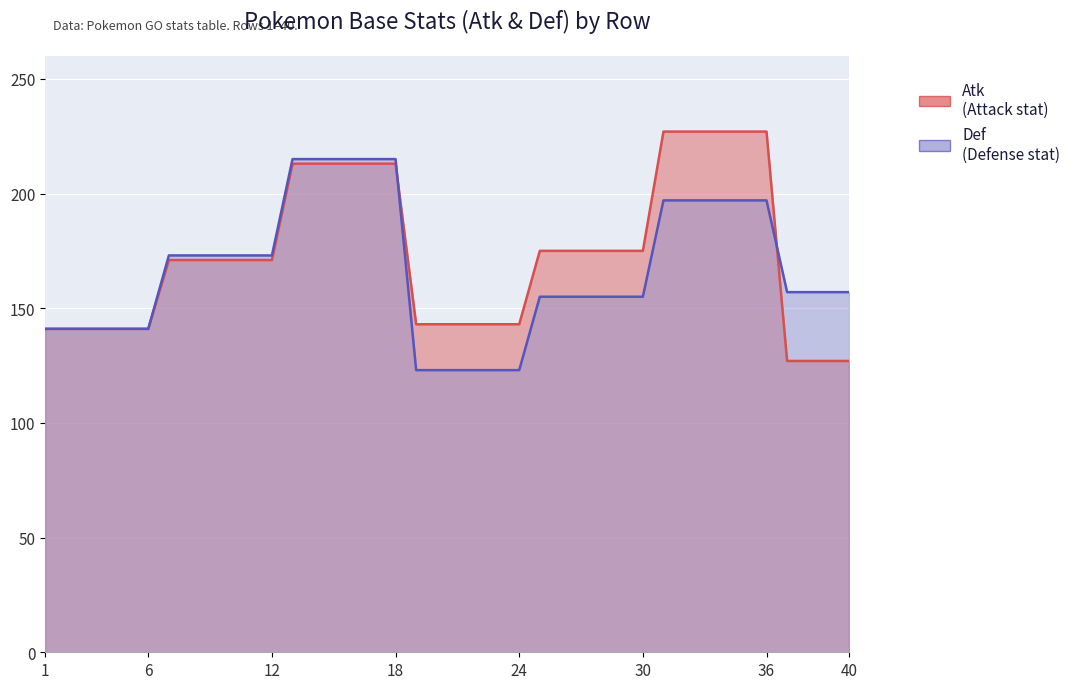

How many lines are shown in the chart?

2